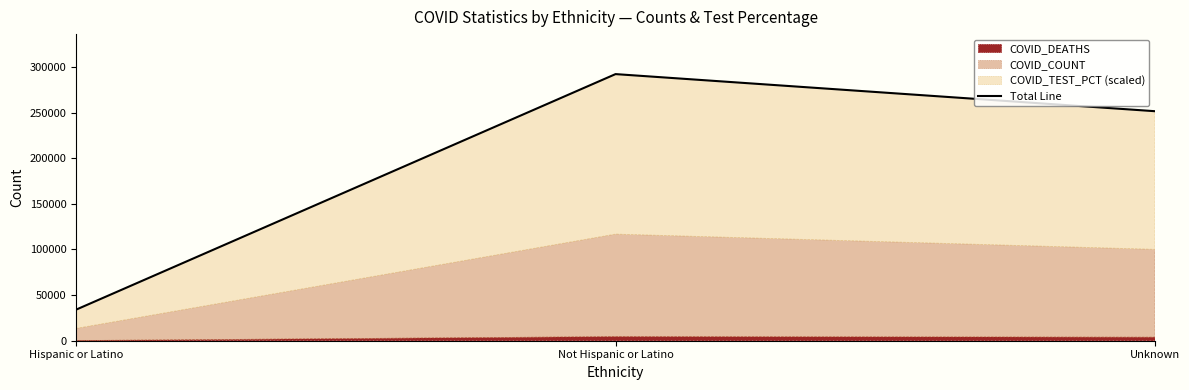

The value at Unknown is 251582.5. True or false?

True